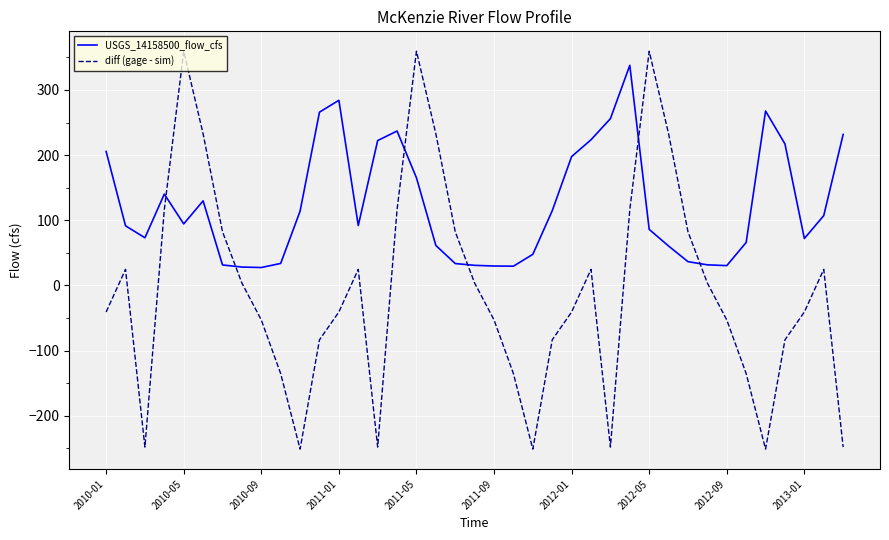

What is the greatest value displayed?

359.4